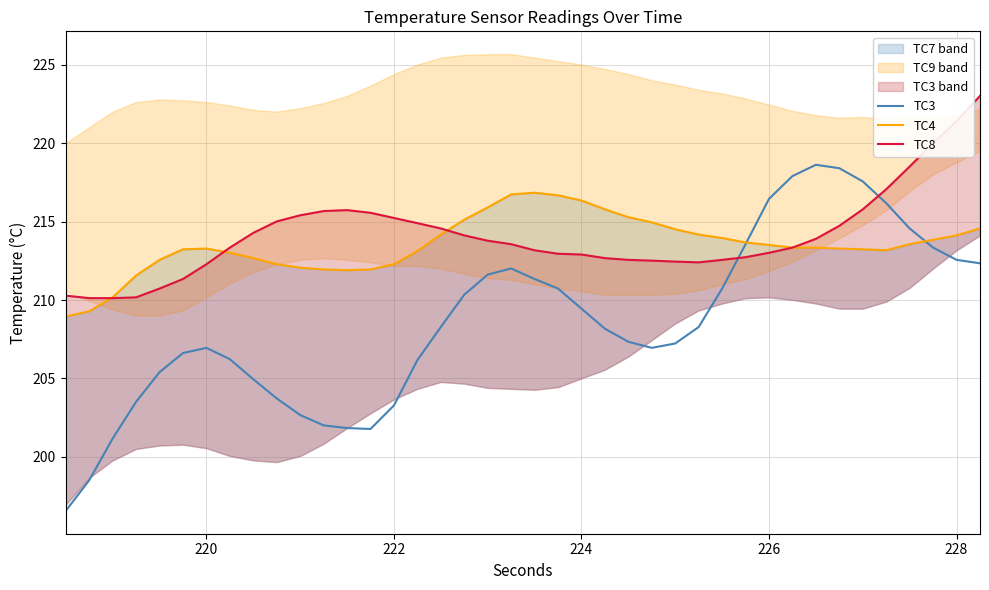

The TC3 series shows 212.6 at 228. True or false?

True